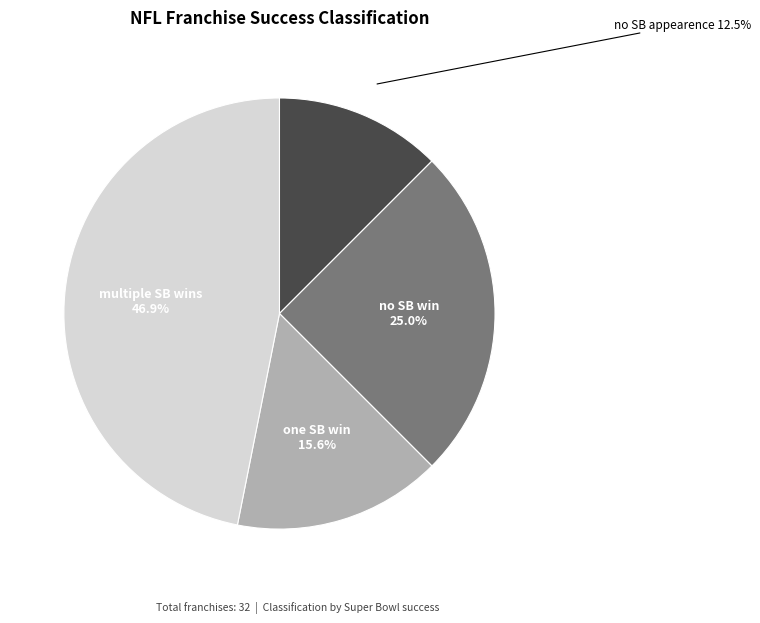

Which has a higher value, multiple SB wins or no SB appearence?

multiple SB wins